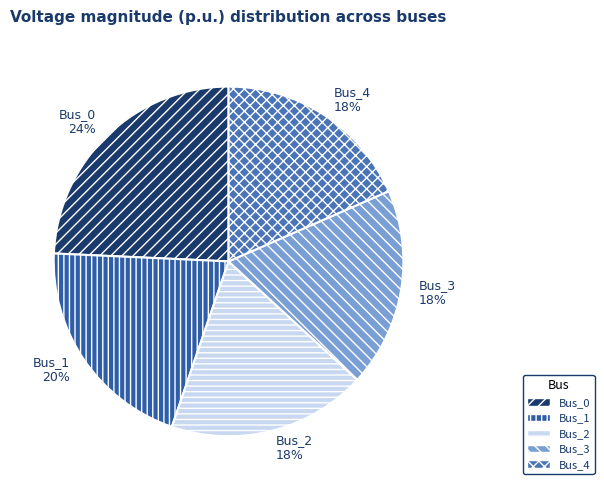

What is the largest slice in the pie chart?

Bus_0